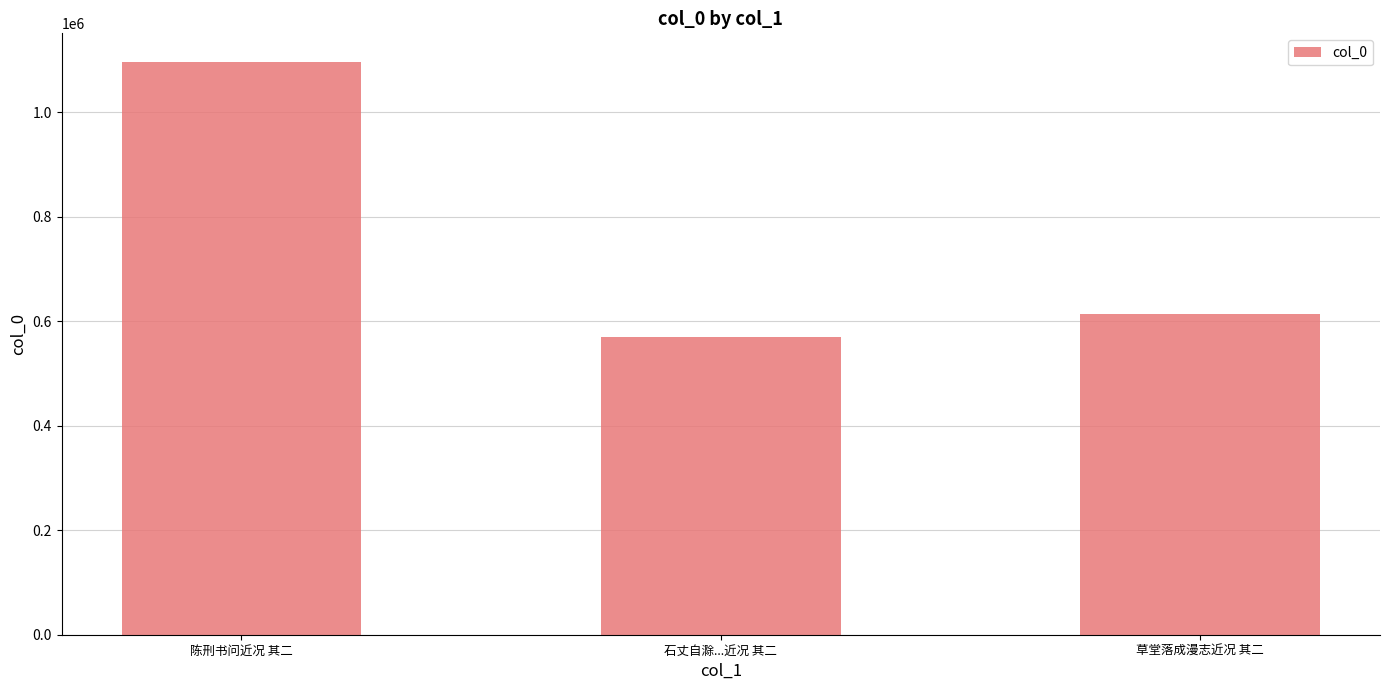

What is the change in value from 石丈自滁...近况 其二 to 草堂落成漫志近况 其二?

+44590